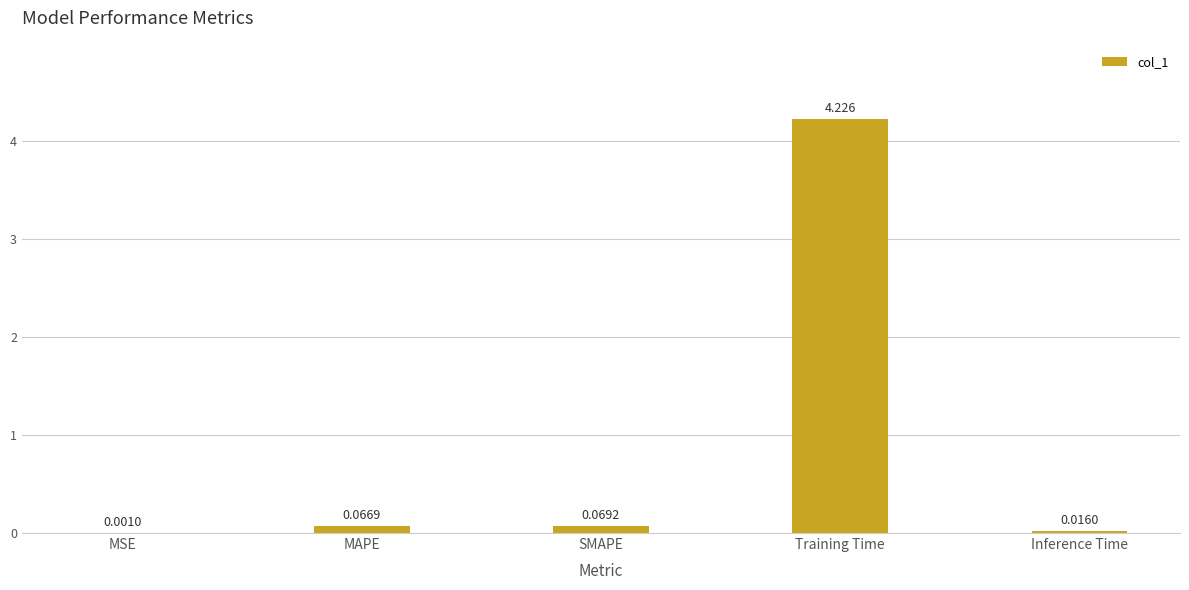

Where is the data nearest to the value 2?

SMAPE